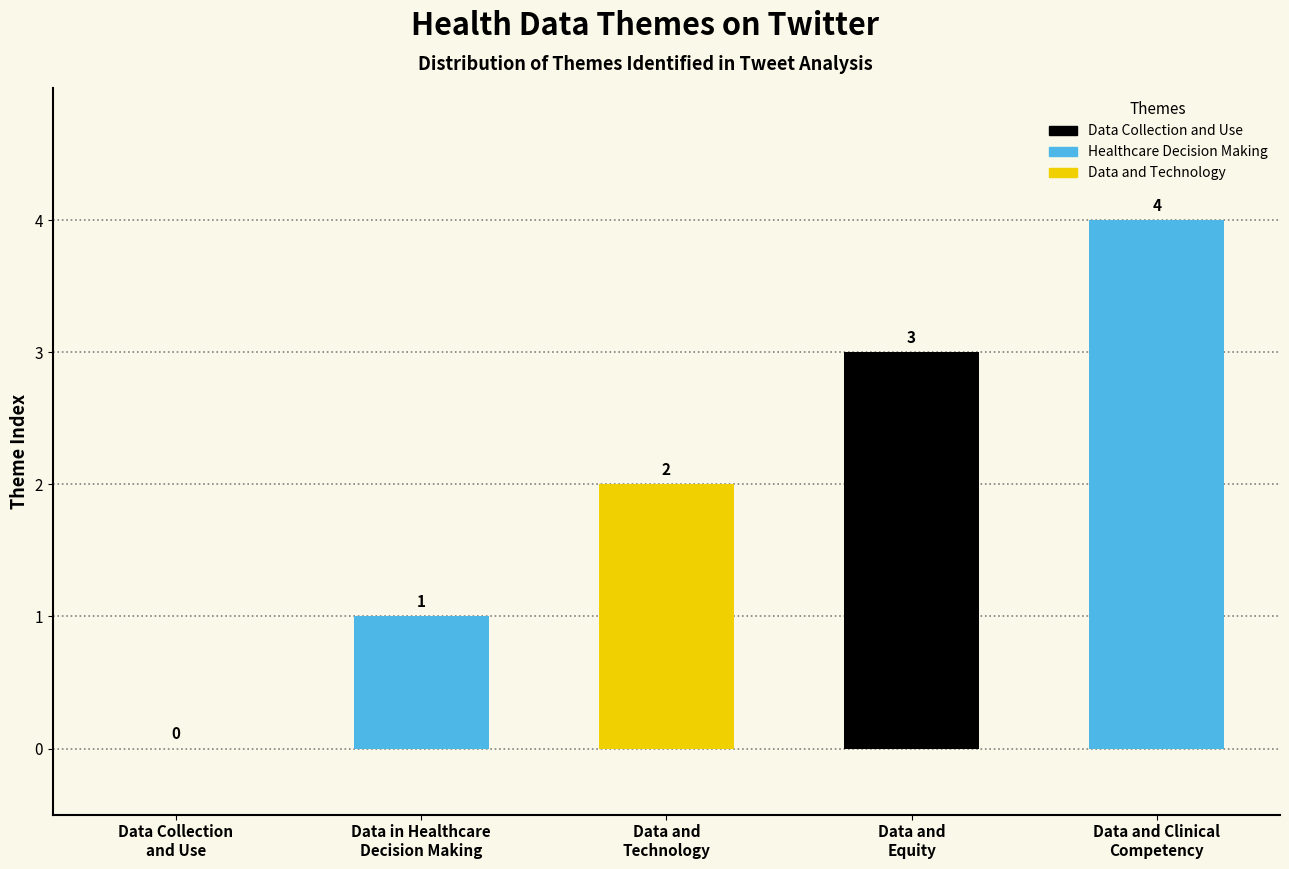

Count the number of categories in the chart.

5